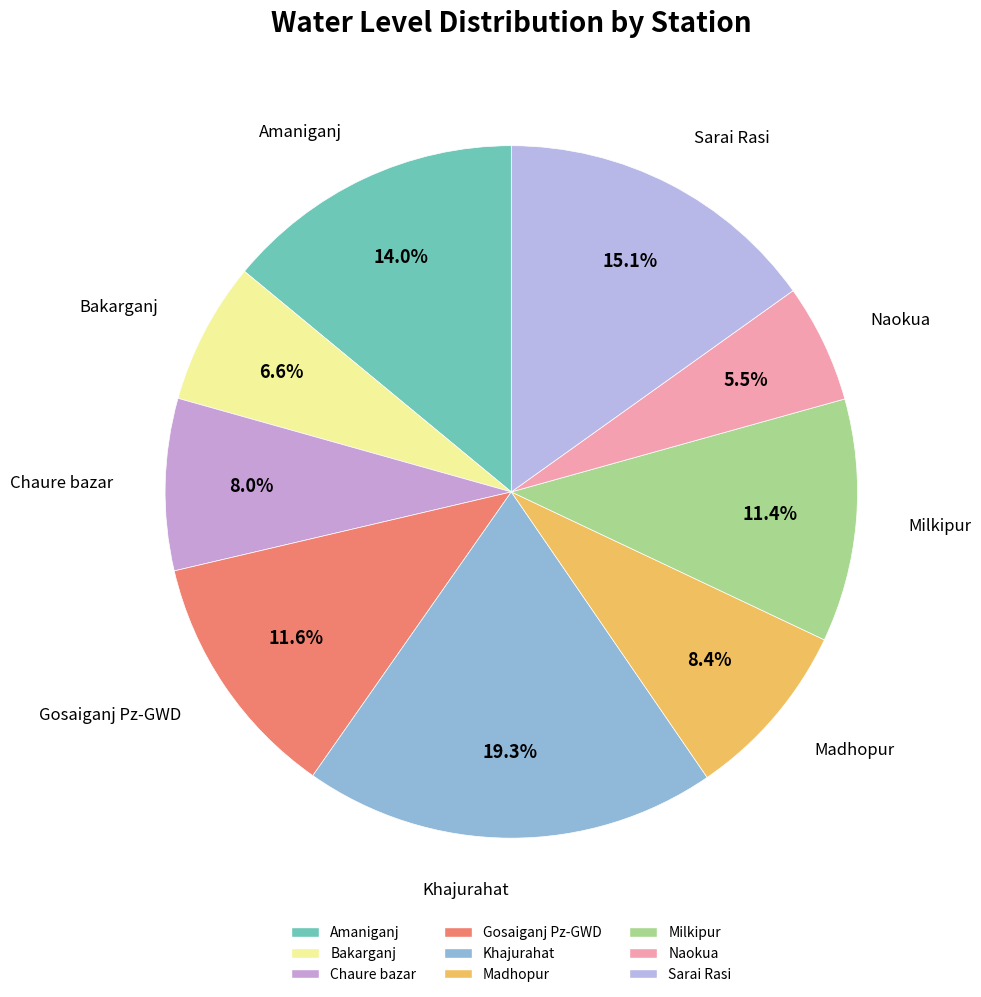

What is the ratio of the value at Sarai Rasi to the value at Khajurahat?

0.8